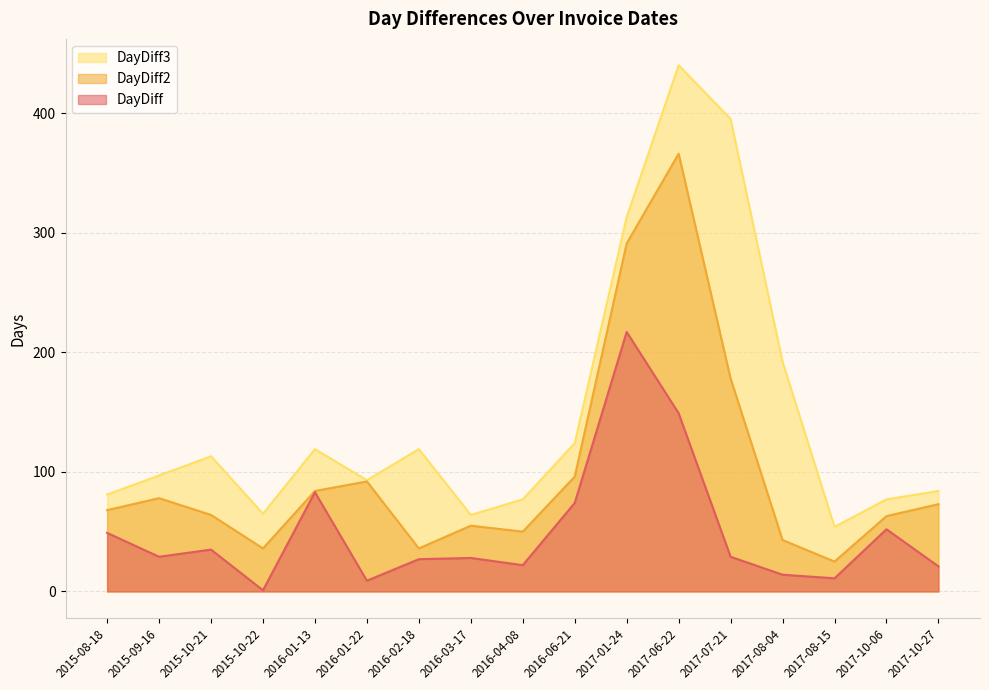

What position from the right is 2015-08-18?

17